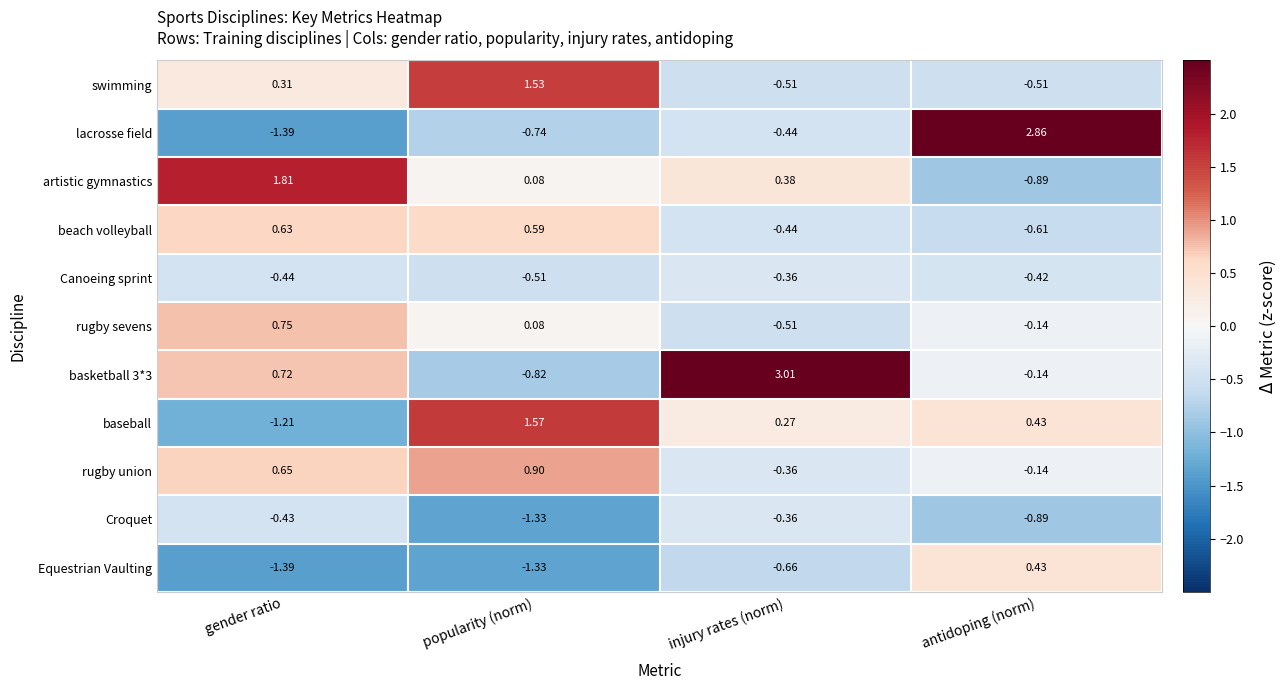

Which series has the largest total across all categories?

basketball 3*3